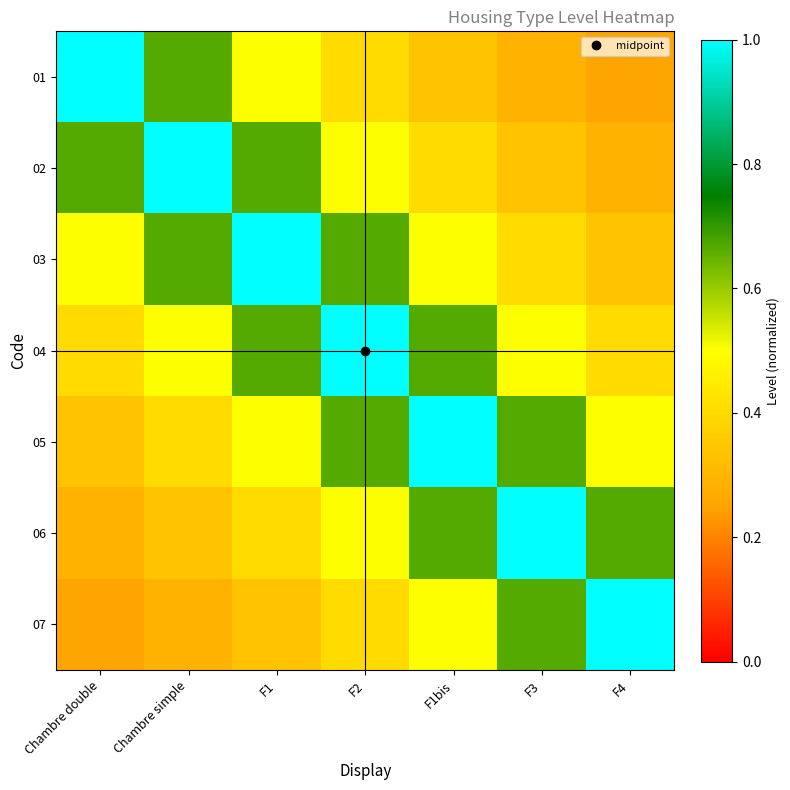

Rank the series at F1bis from lowest to highest value.

01, 02, 03, 07, 04, 06, 05